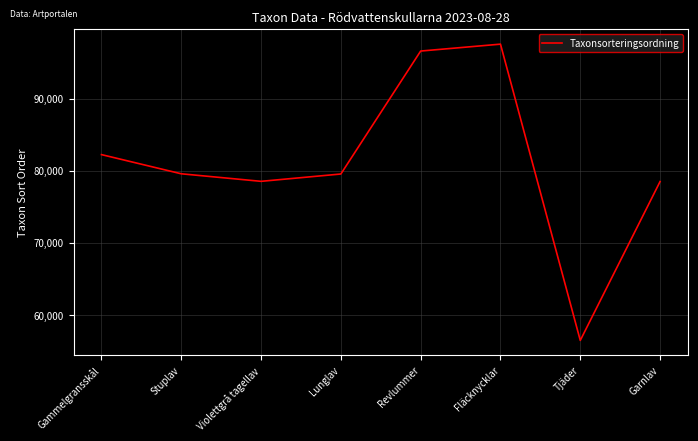

Is it true that the value at Violettgrå tagellav is 138456?

False